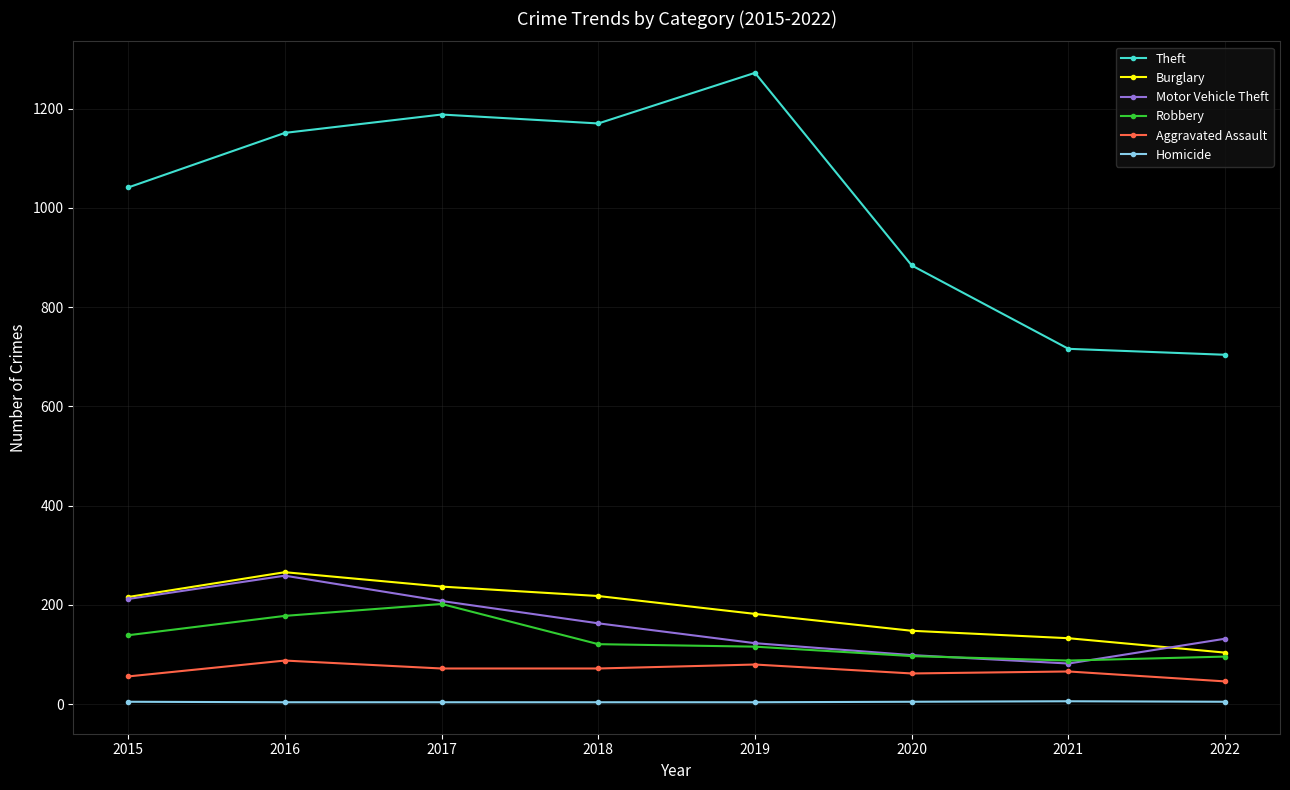

At which label does Theft reach its peak?

2019